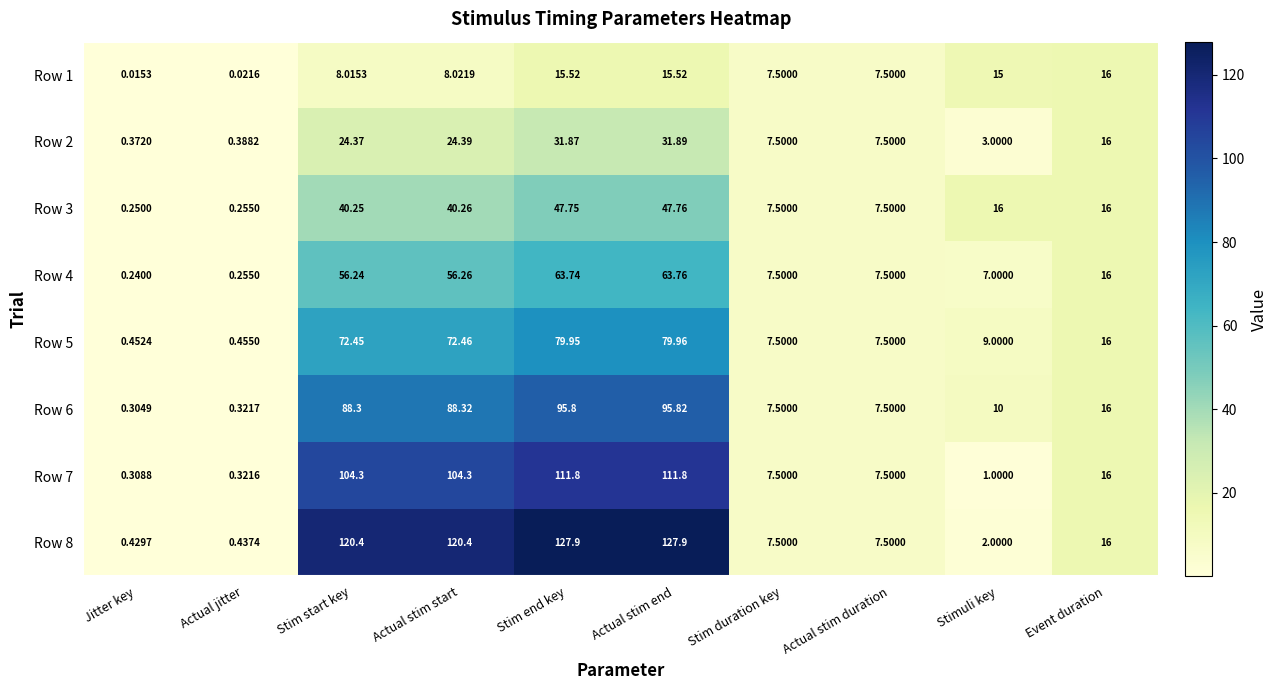

Which category has the highest value across all series?

Actual stim end